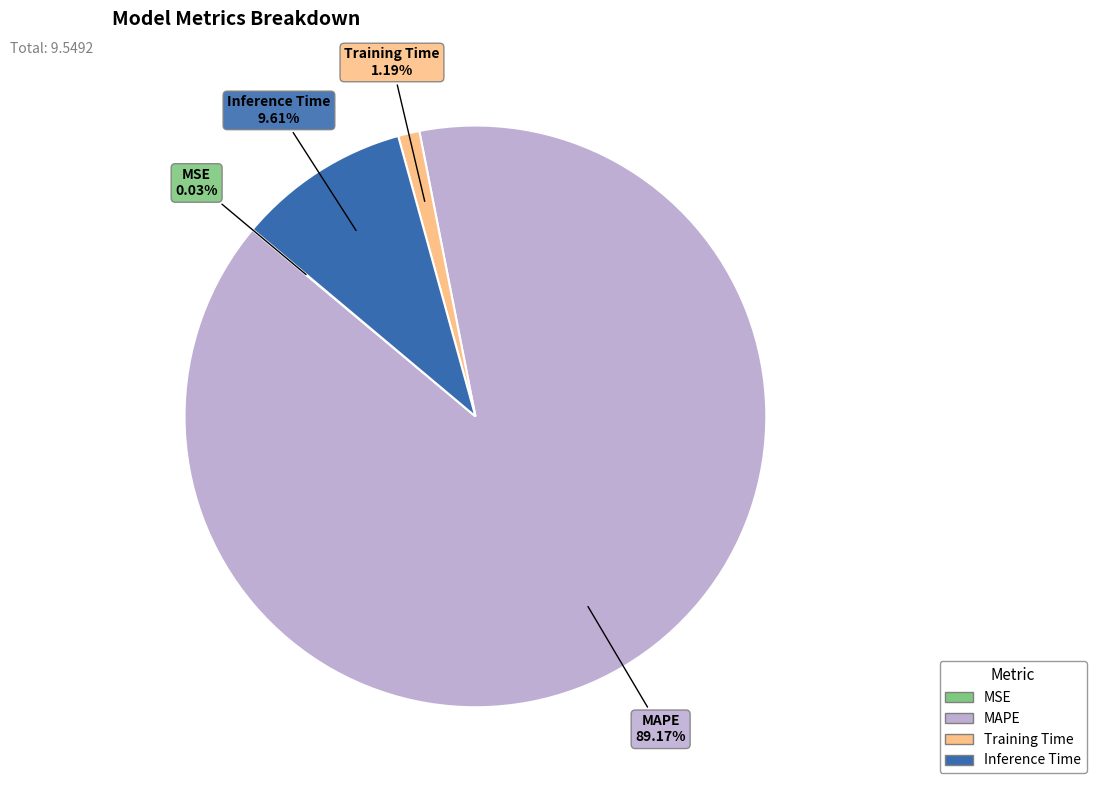

Which slice is the largest?

MAPE